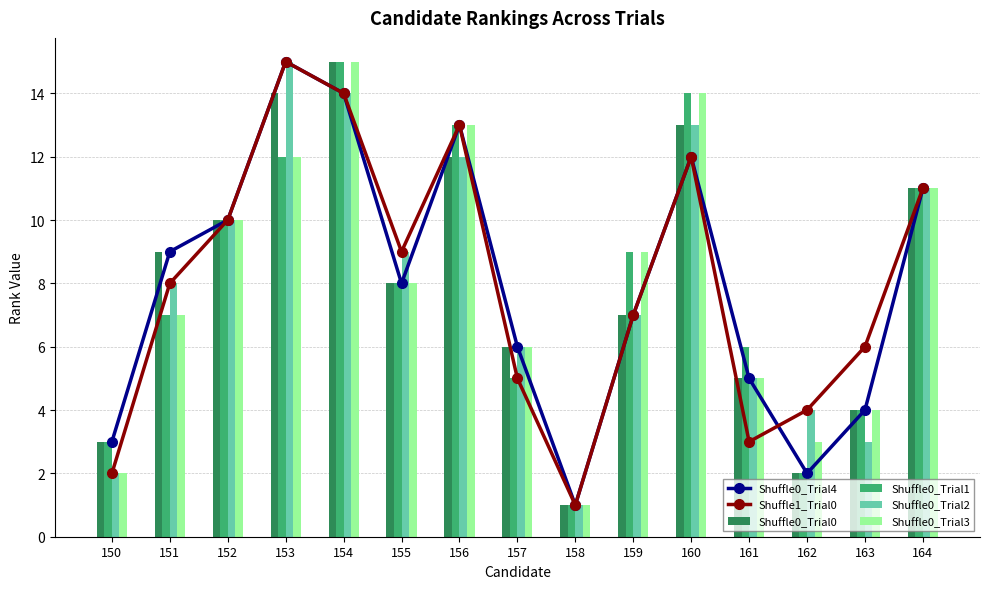

Which series has the largest total across all categories?

Shuffle0_Trial4